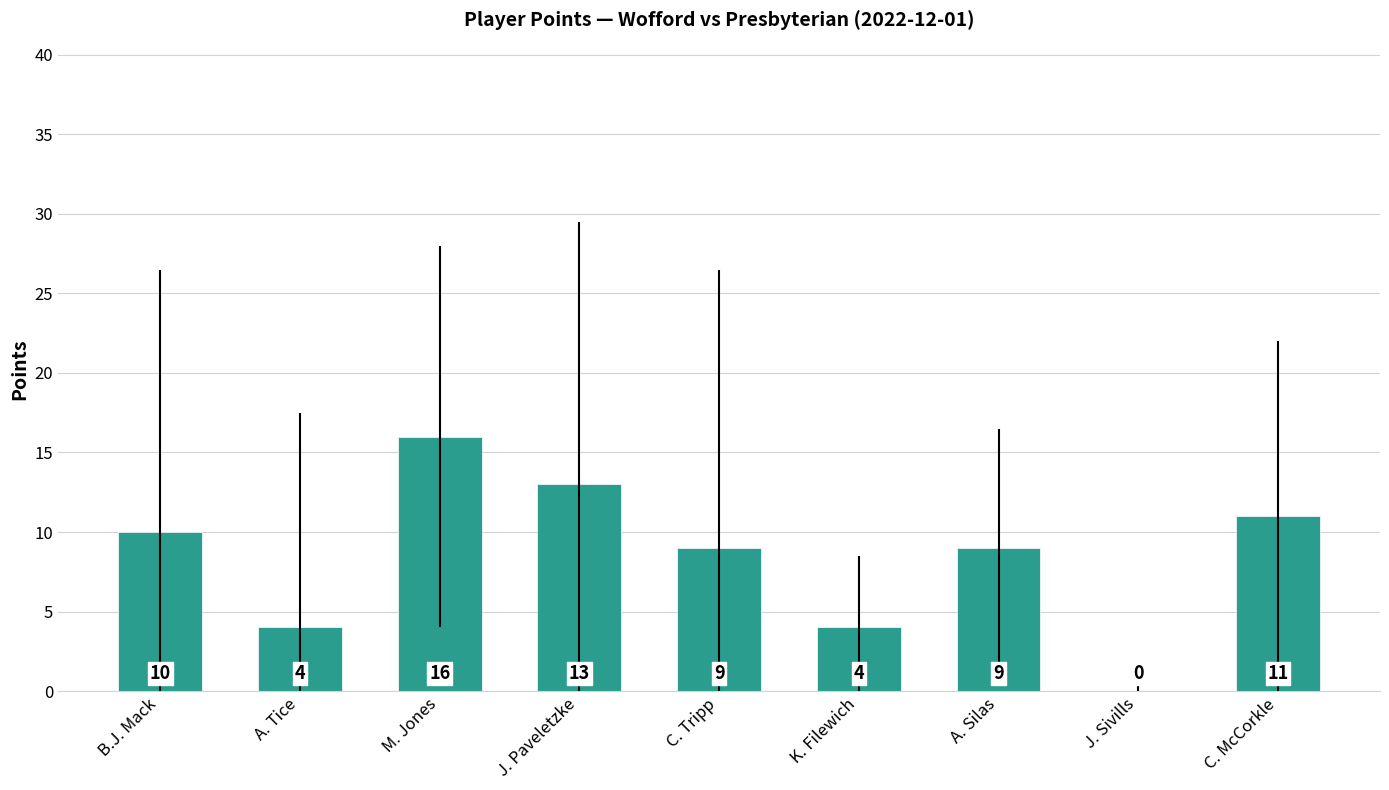

The value at J. Paveletzke is 3. True or false?

False